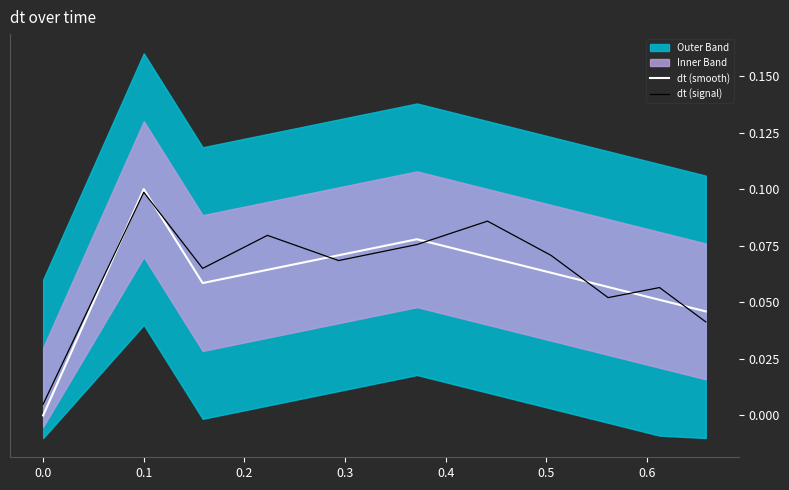

How many categories are shown in the chart?

11